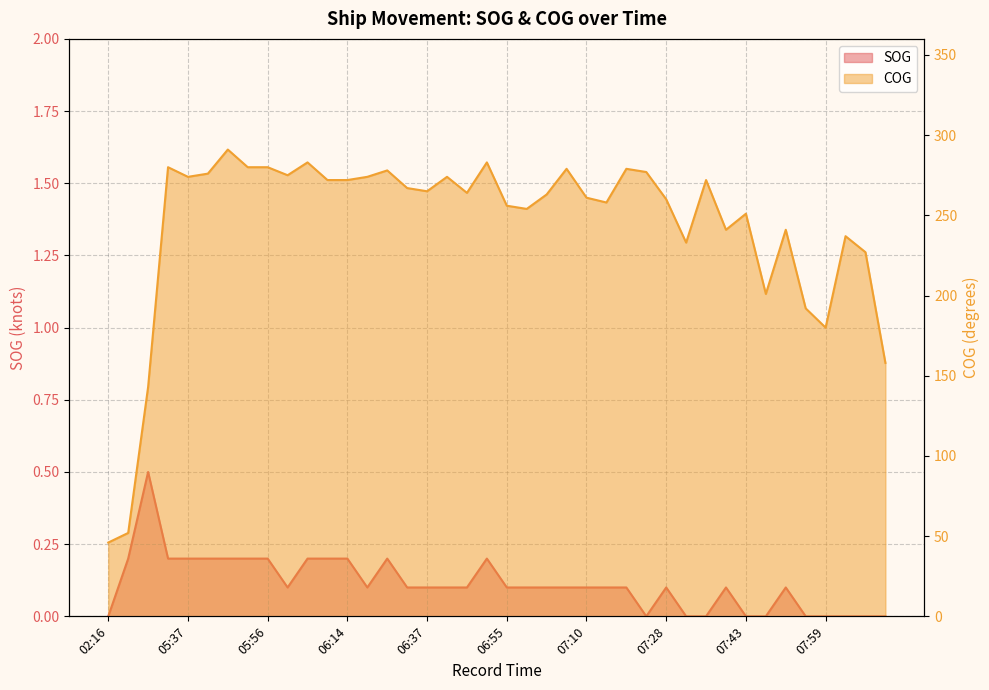

True or false: SOG has more than 2 interior local peaks.

True